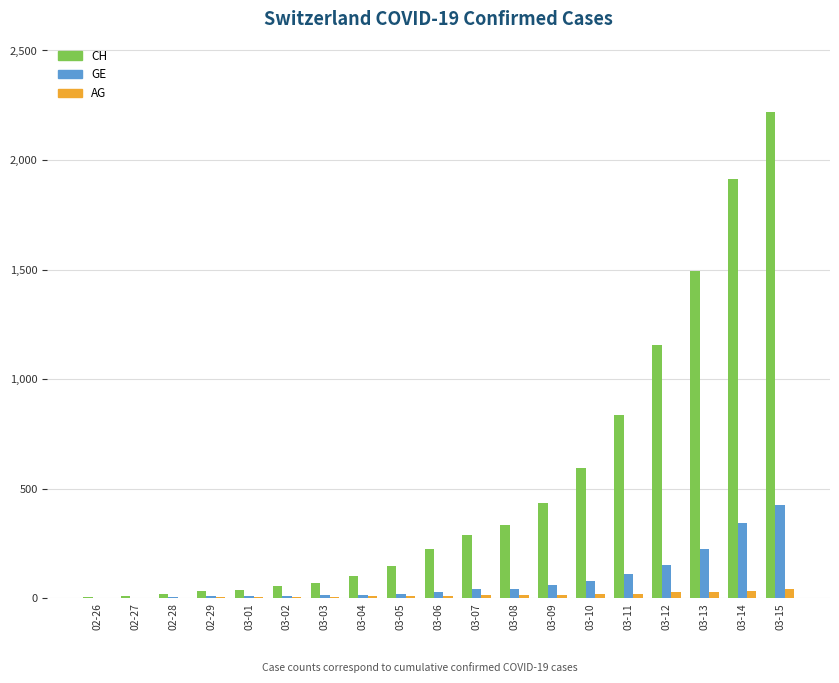

At which category is the sum across all series the highest?

03-15